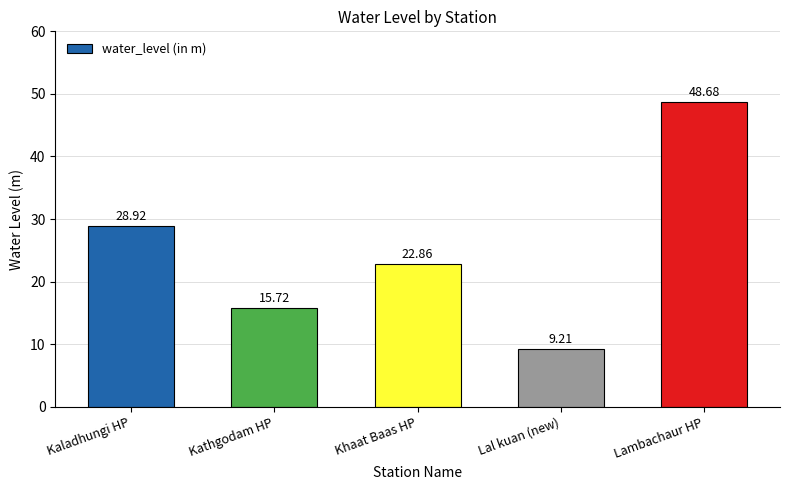

List the labels in order of value, smallest first.

Lal kuan (new), Kathgodam HP, Khaat Baas HP, Kaladhungi HP, Lambachaur HP